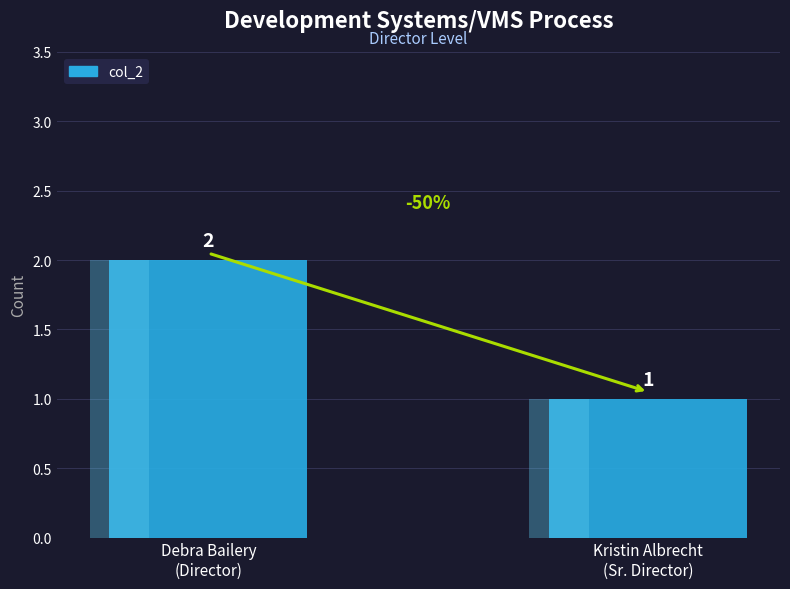

Reading left to right, transcribe all the data shown in this chart.

Debra Bailery
(Director)=2	Kristin Albrecht
(Sr. Director)=1